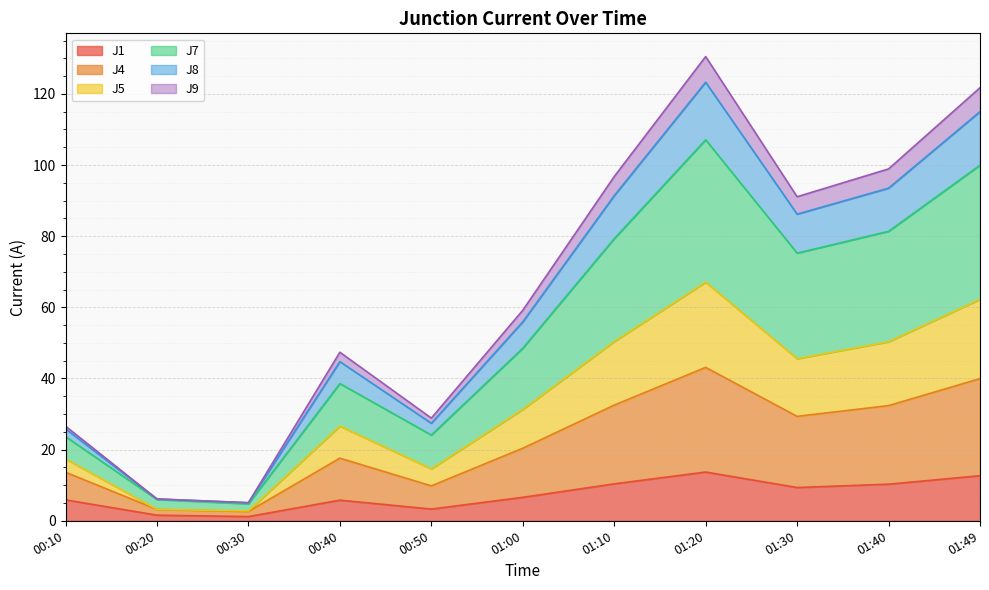

What are all the series names shown in the legend?

J1, J4, J5, J7, J8, J9